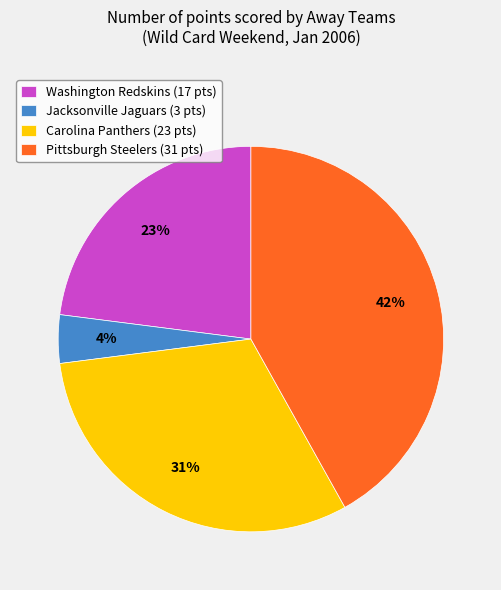

Is Pittsburgh Steelers the majority of the pie?

No